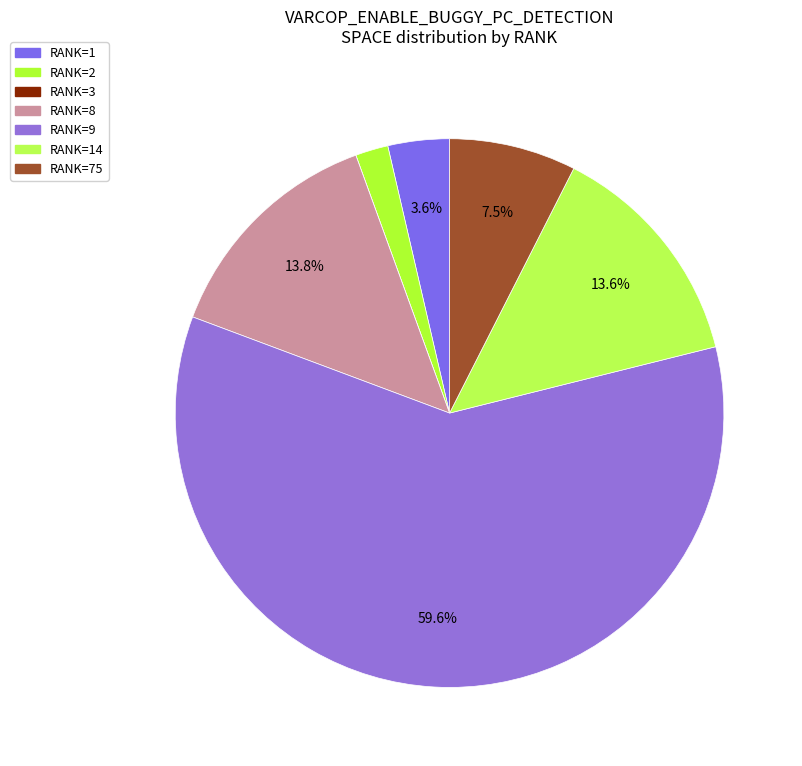

To the nearest percent, what is the difference between the largest and smallest slice percentages?

60%